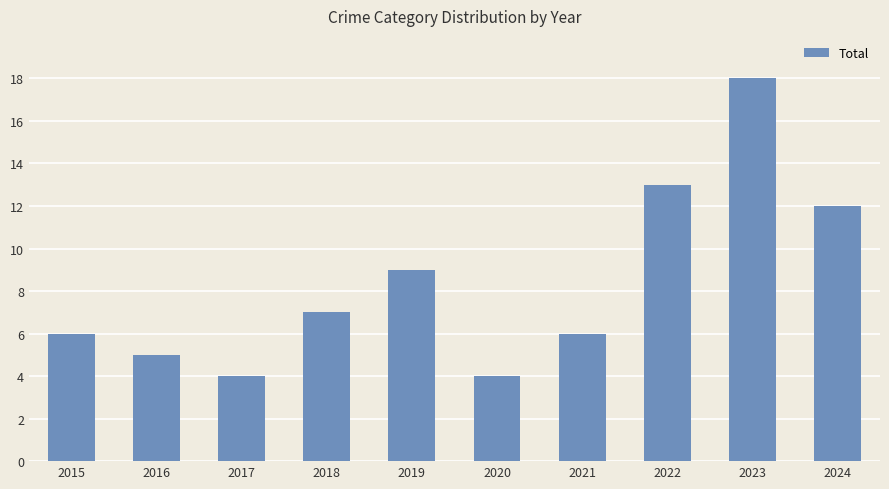

Approximately how many times larger is the value at 2022 compared to 2023?

0.7